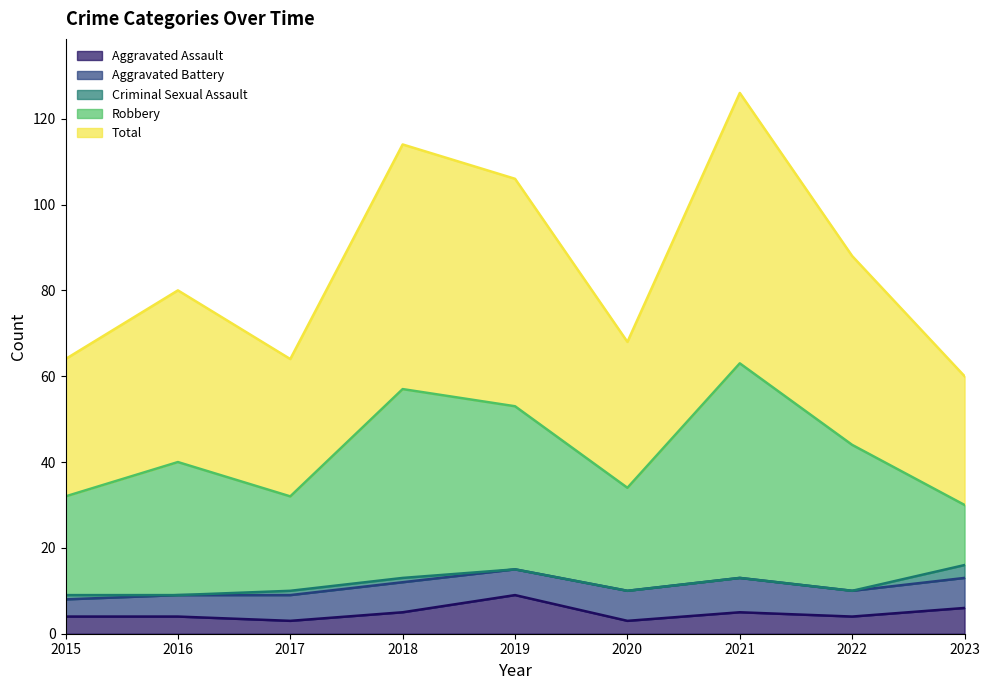

What is the difference between the maximum and minimum values in the Total series?

33